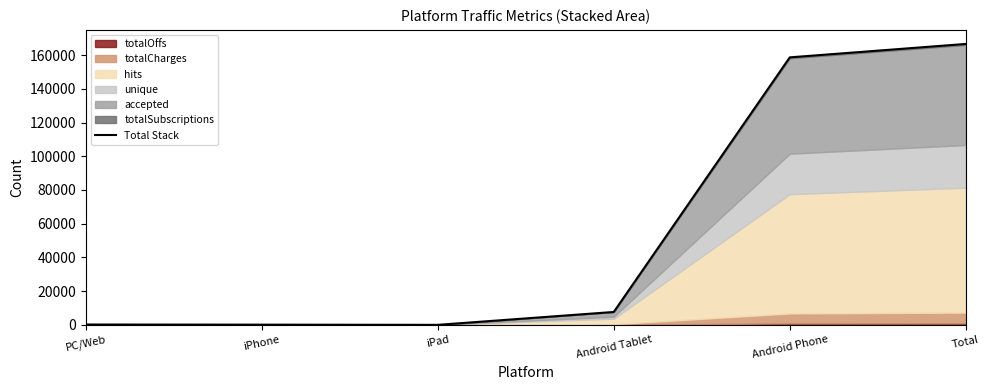

List the labels in order of value, smallest first.

iPad, iPhone, PC/Web, Android Tablet, Android Phone, Total